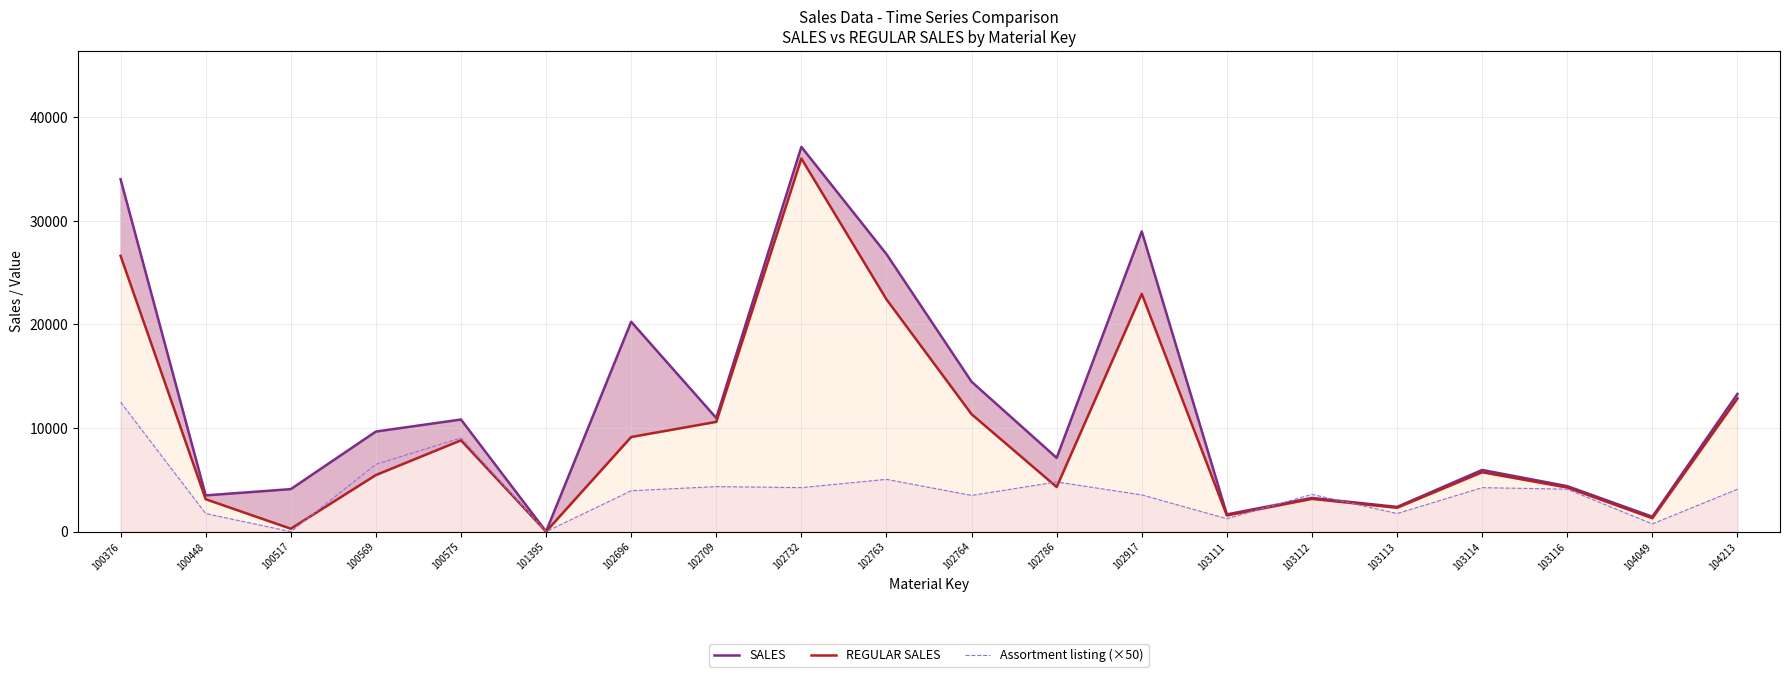

Reading left to right, transcribe all the data shown in this chart.

SALES: 34019.7	3502.2	4107.6	9663.5	10826.8	15.7	20261.8	10972.6	37140.6	26791.1	14474.6	7127.0	28978.6	1668.7	3257.1	2391.6	5957.1	4396.3	1446.0	13297.2
REGULAR SALES: 26623.9	3133.2	284.8	5464.4	8818.3	9.6	9137.2	10600.0	36017.4	22424.6	11339.1	4311.2	22955.1	1564.6	3167.3	2306.7	5739.0	4259.8	1300.1	12853.1
Assortment listing (×50): 12500.0	1750.0	0.0	6500.0	9050.0	0.0	3950.0	4350.0	4250.0	5050.0	3500.0	4800.0	3550.0	1250.0	3600.0	1750.0	4250.0	4100.0	750.0	4100.0